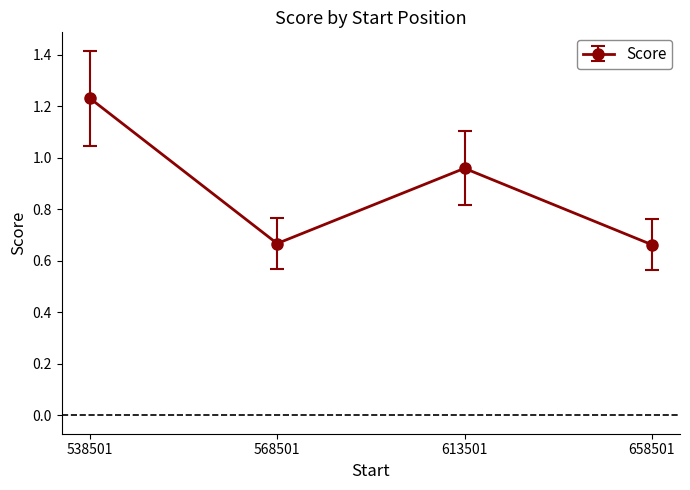

Which label corresponds to the largest value in the chart?

538501